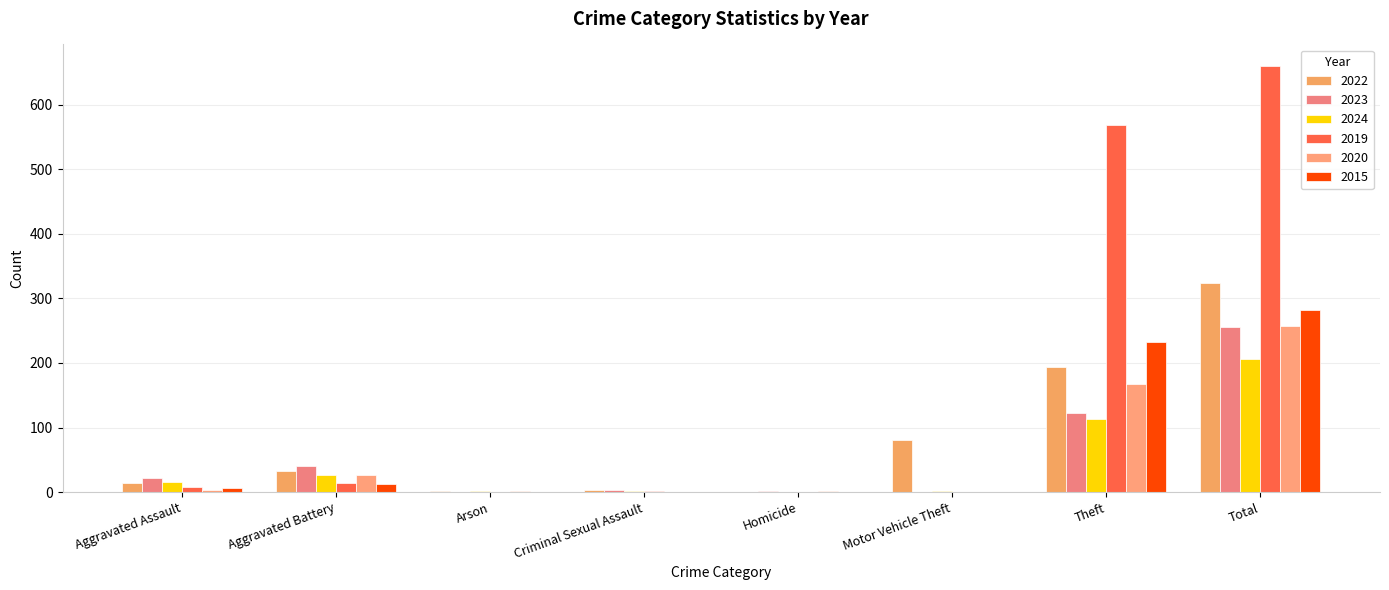

Reading left to right, what are all the values shown in this chart?

2022: Aggravated Assault=14	Aggravated Battery=32	Arson=2	Criminal Sexual Assault=4	Homicide=0	Motor Vehicle Theft=80	Theft=194	Total=324
2023: Aggravated Assault=22	Aggravated Battery=40	Arson=0	Criminal Sexual Assault=3	Homicide=2	Motor Vehicle Theft=0	Theft=122	Total=255
2024: Aggravated Assault=15	Aggravated Battery=26	Arson=2	Criminal Sexual Assault=2	Homicide=0	Motor Vehicle Theft=1	Theft=113	Total=206
2019: Aggravated Assault=8	Aggravated Battery=14	Arson=0	Criminal Sexual Assault=1	Homicide=0	Motor Vehicle Theft=0	Theft=568	Total=660
2020: Aggravated Assault=4	Aggravated Battery=26	Arson=1	Criminal Sexual Assault=0	Homicide=1	Motor Vehicle Theft=0	Theft=168	Total=257
2015: Aggravated Assault=6	Aggravated Battery=13	Arson=0	Criminal Sexual Assault=0	Homicide=0	Motor Vehicle Theft=0	Theft=233	Total=282